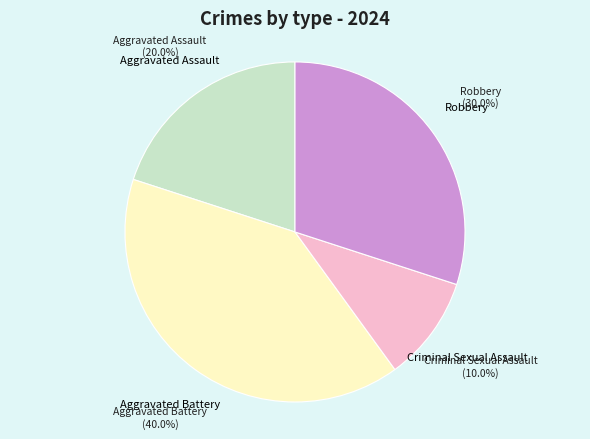

Does any single category account for the majority?

No